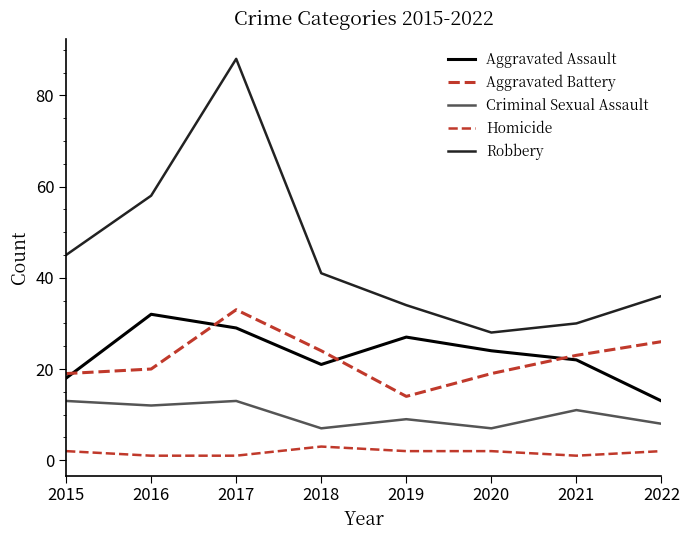

Is it true that Robbery equals 63 at 2018?

False